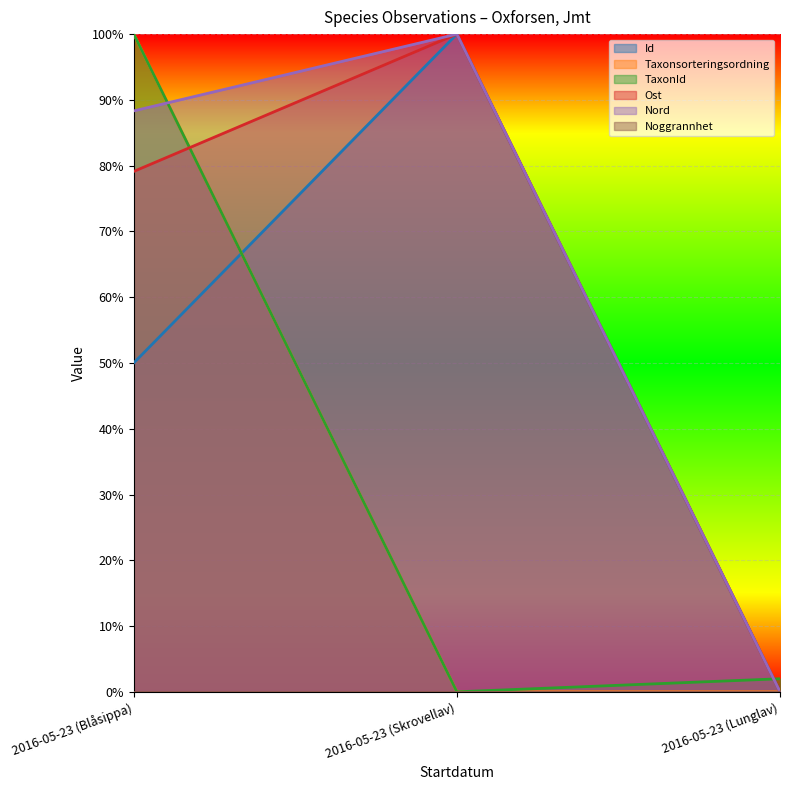

What is the label of the 3rd point from the left?

2016-05-23 (Lunglav)